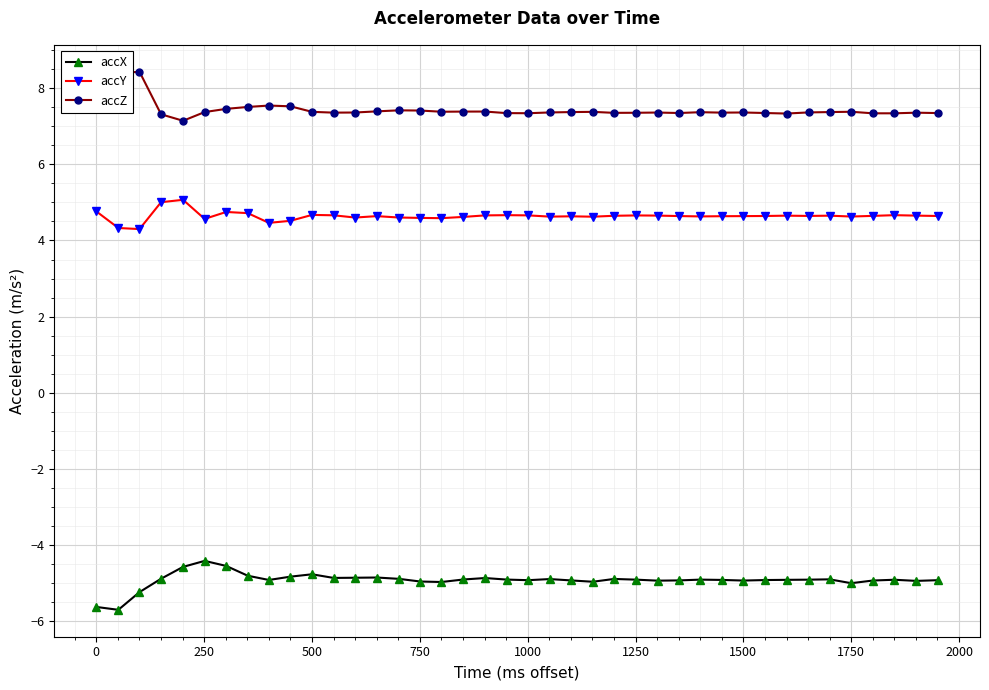

What is the average value of the accX series?

-4.9